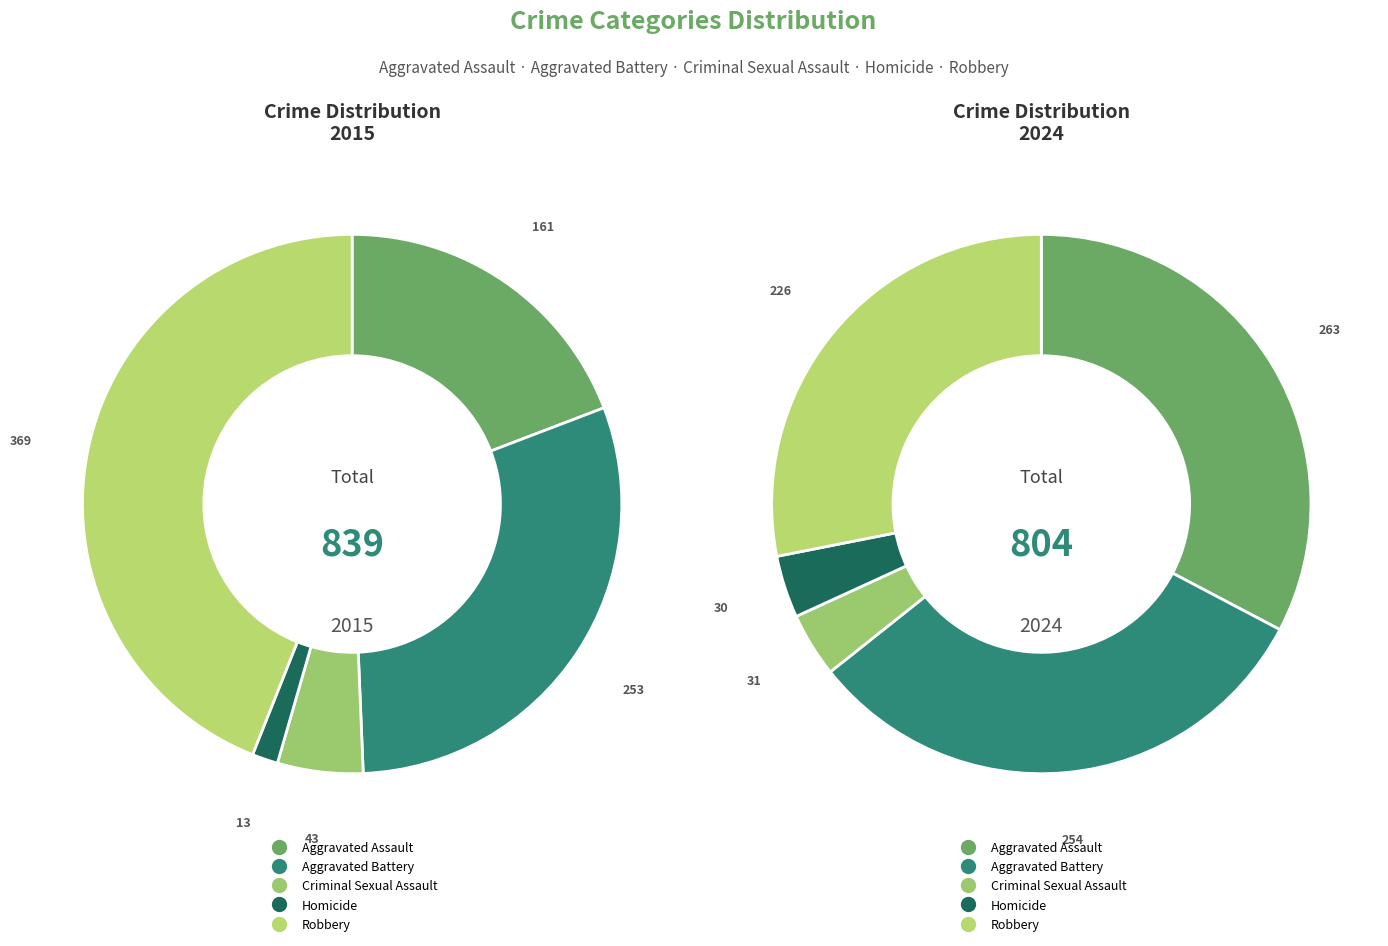

What portion of the pie excludes Robbery?

56.0%